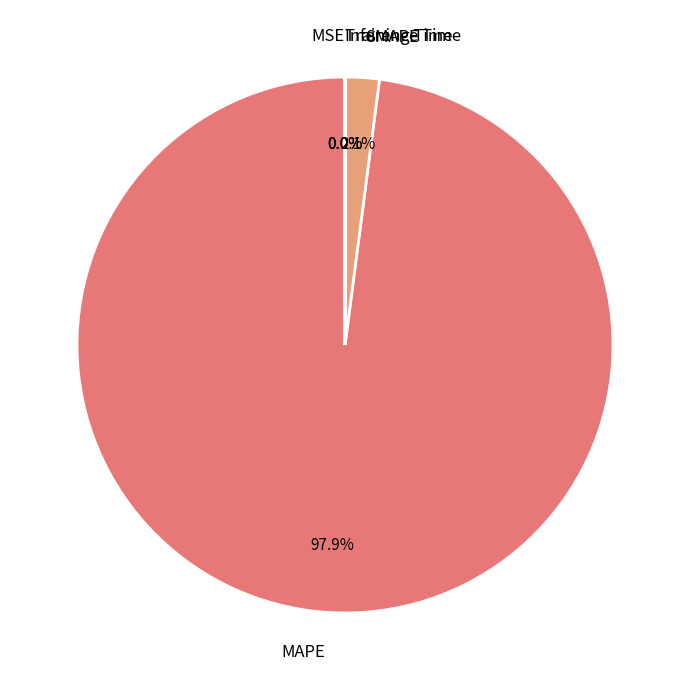

What is the largest slice in the pie chart?

MAPE